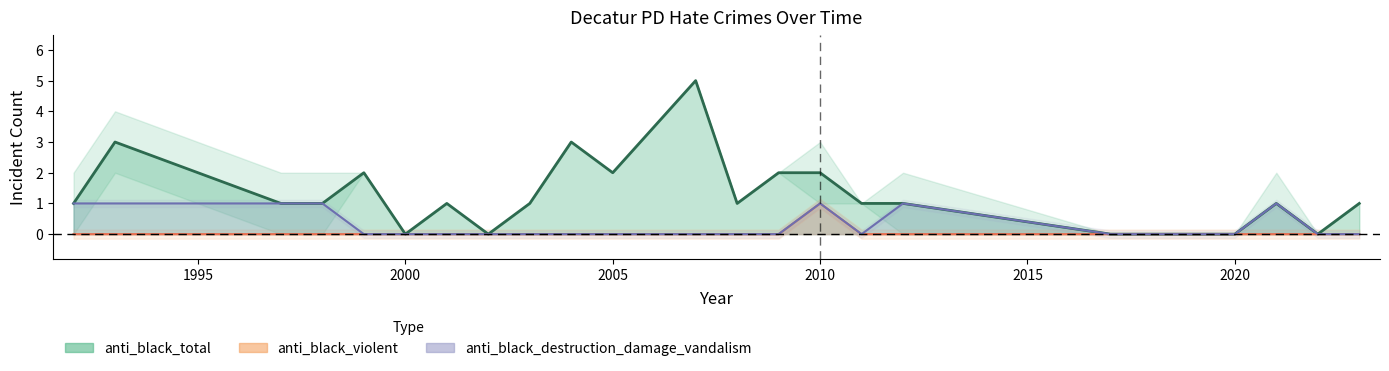

What is the spread (max minus min) of values at 2021?

1